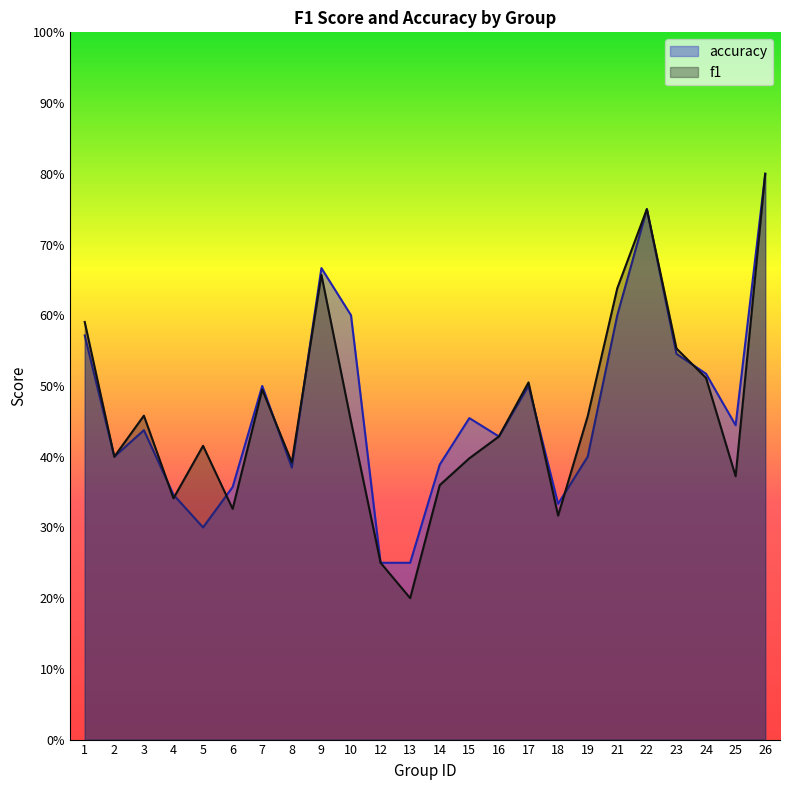

Does the chart display data point markers on the line(s)?

No